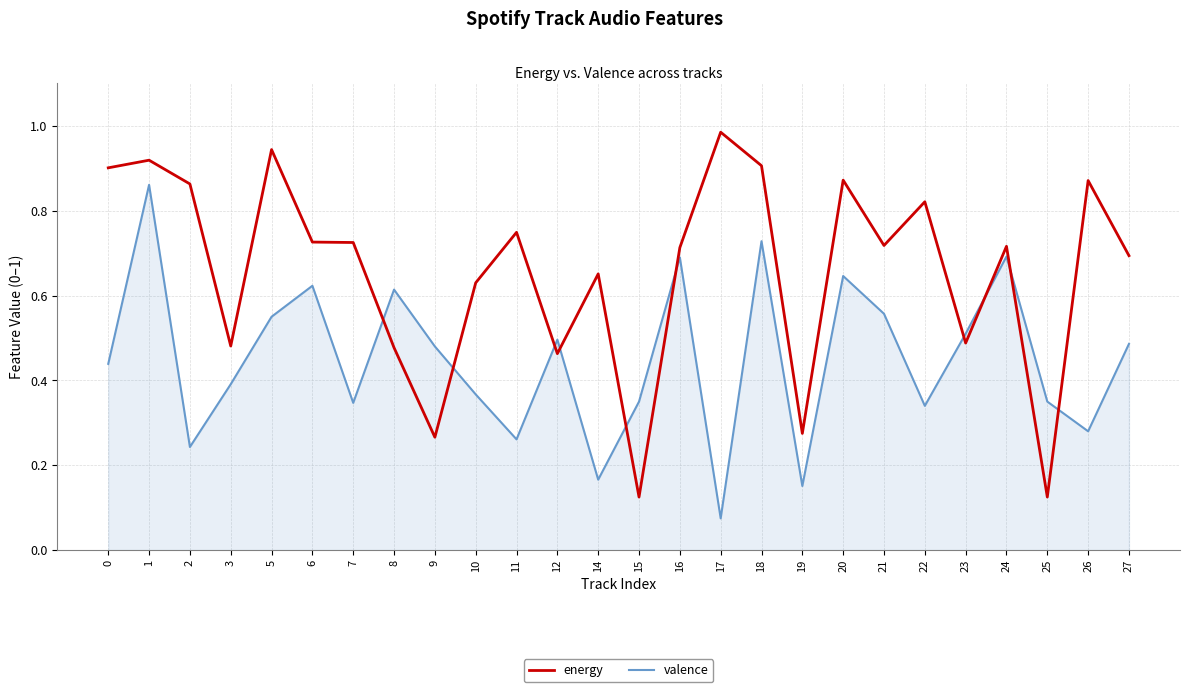

Where do energy and valence first cross each other?

7 and 8